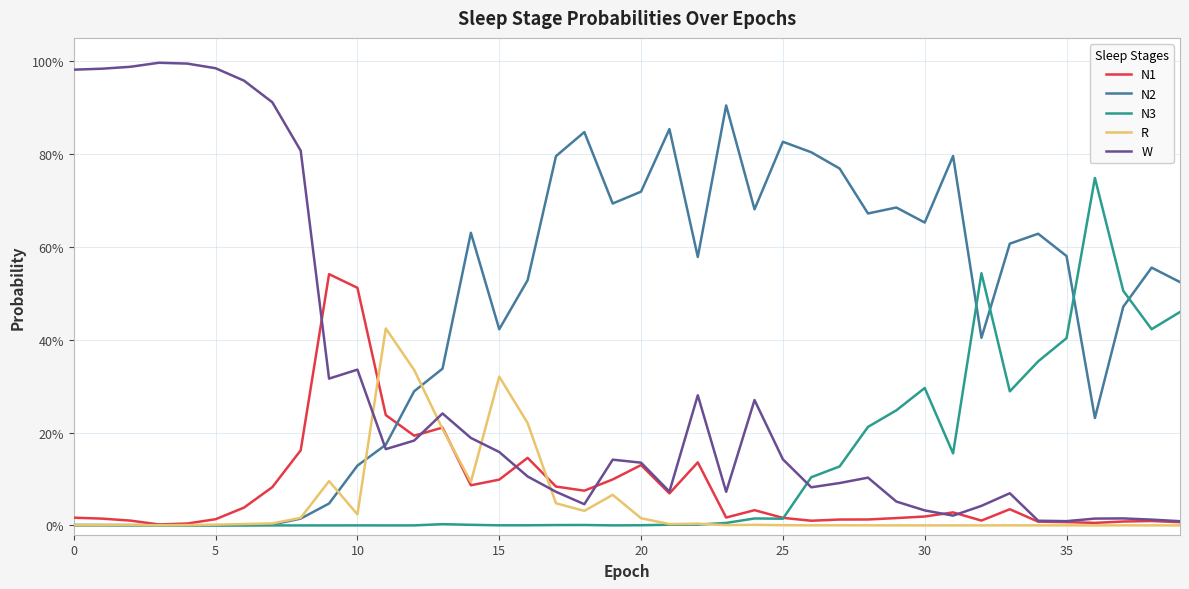

Is this an area chart (filled region under the line)?

No